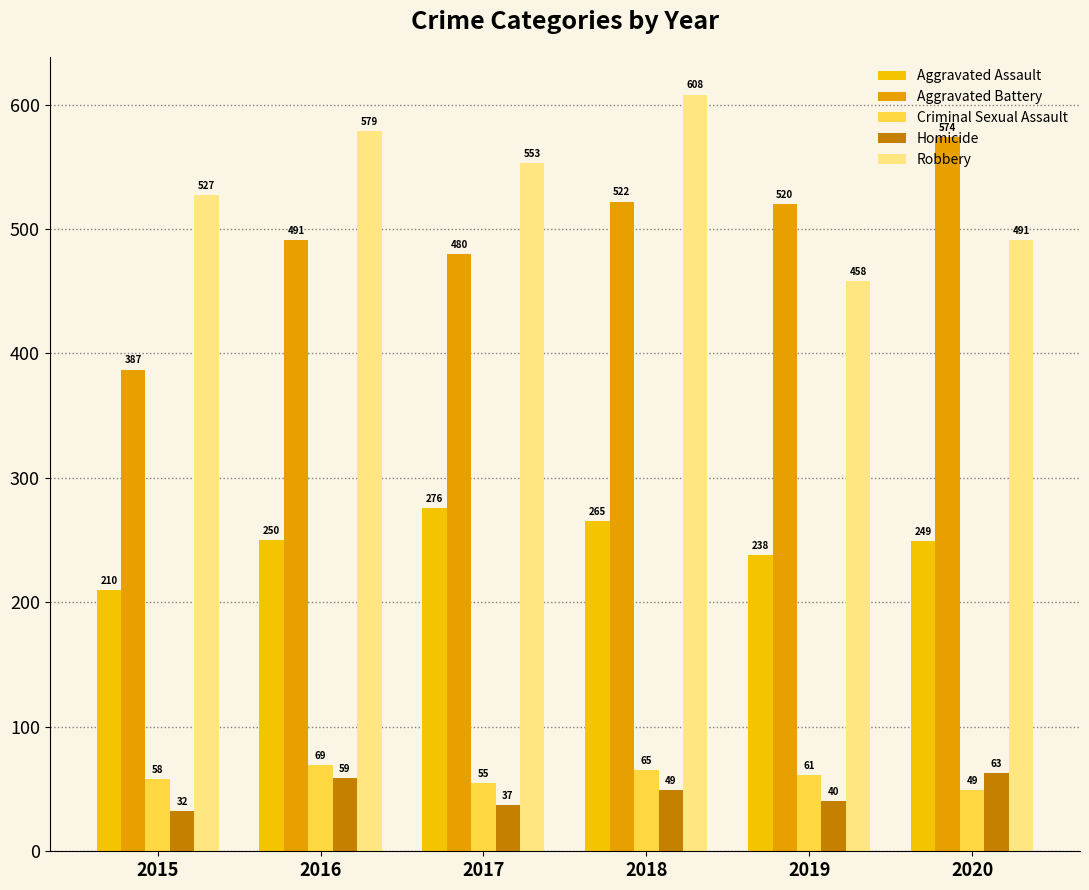

The value of Criminal Sexual Assault at 2015 is 97. True or false?

False